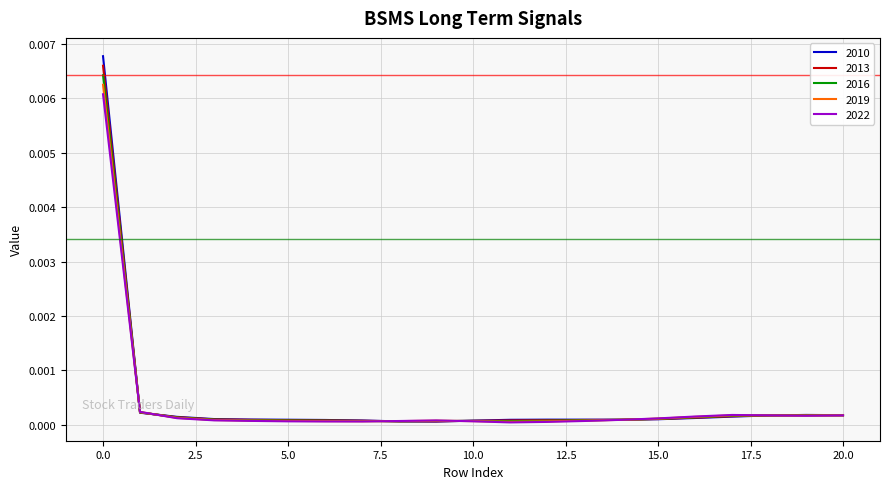

List the series in order of their peak value, lowest first.

2022, 2019, 2016, 2013, 2010